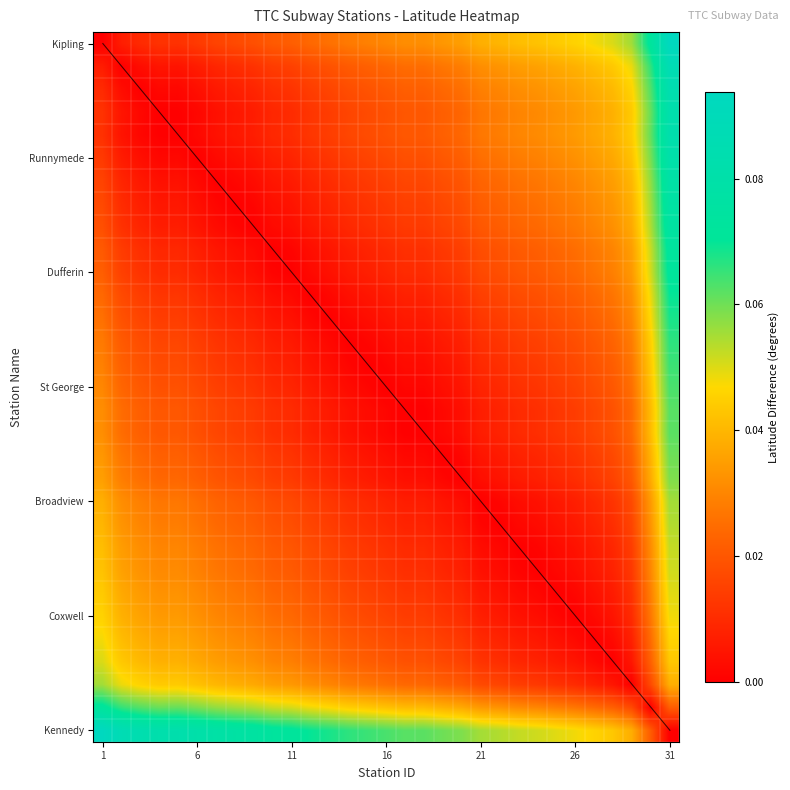

How many data points does each series have?

31